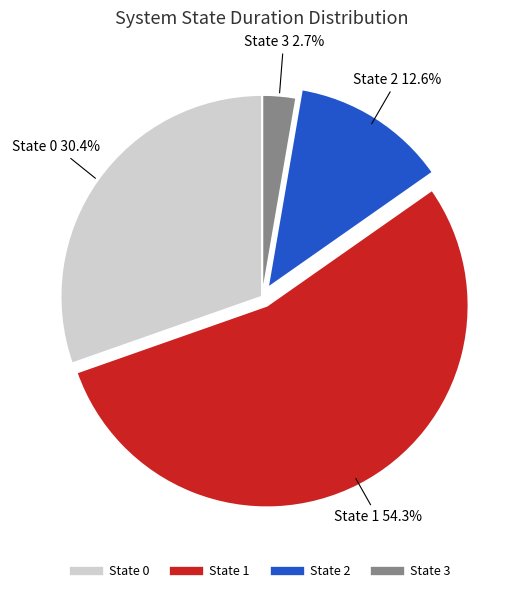

To the nearest percent, what is the difference between the State 2 and State 0 slice percentages?

18%